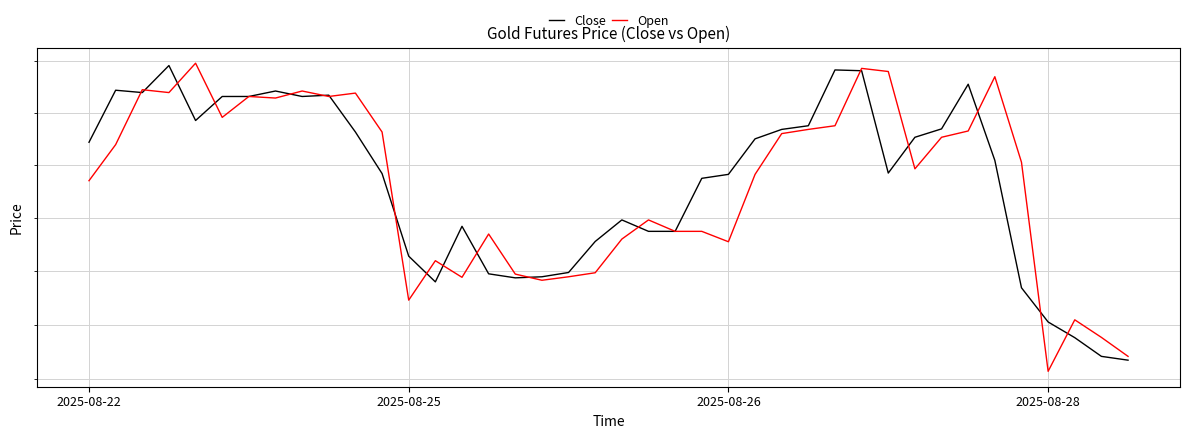

What is the sum of all Open values?

96508.8